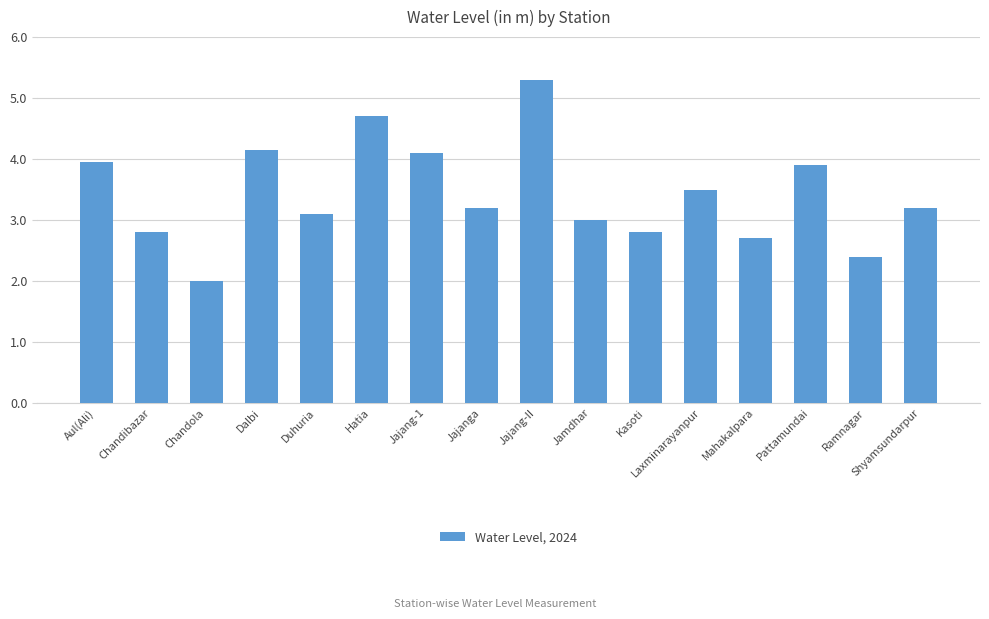

How many bars are there in total?

16